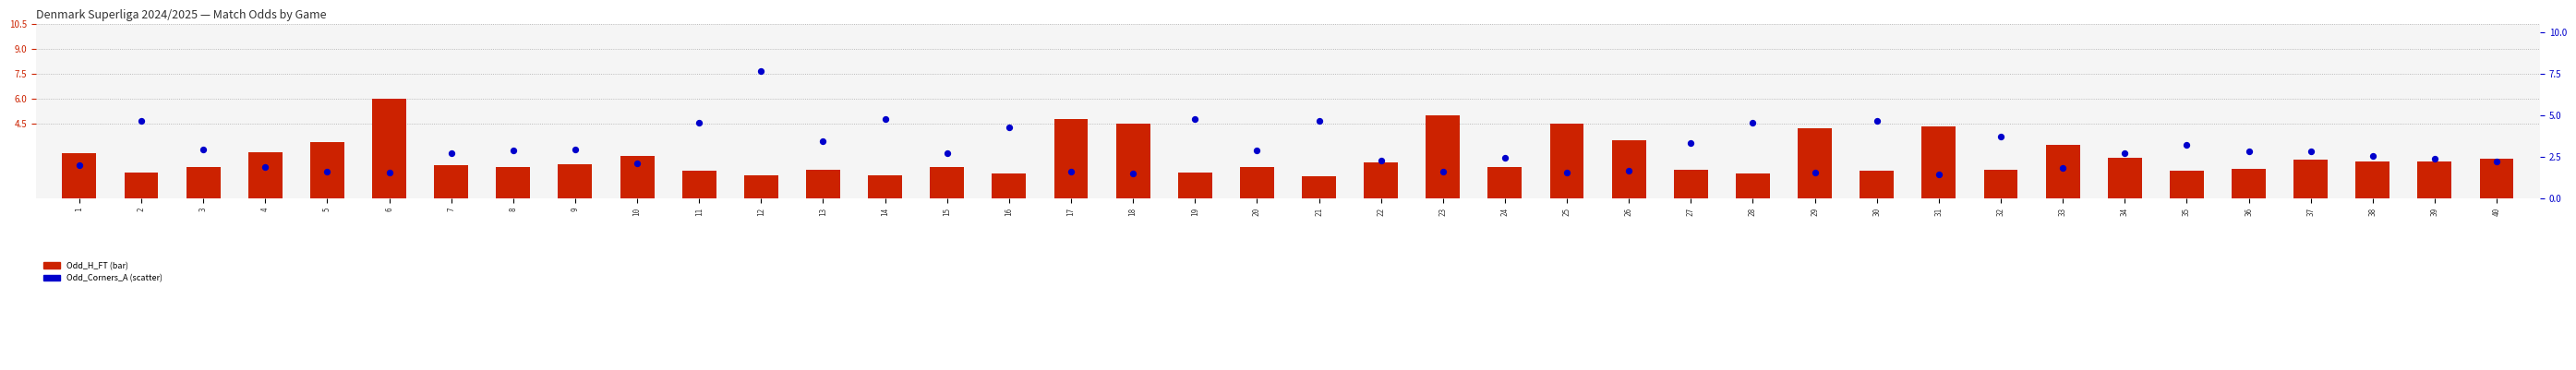

What are all the series names shown in the legend?

Odd_H_FT, Odd_Corners_A